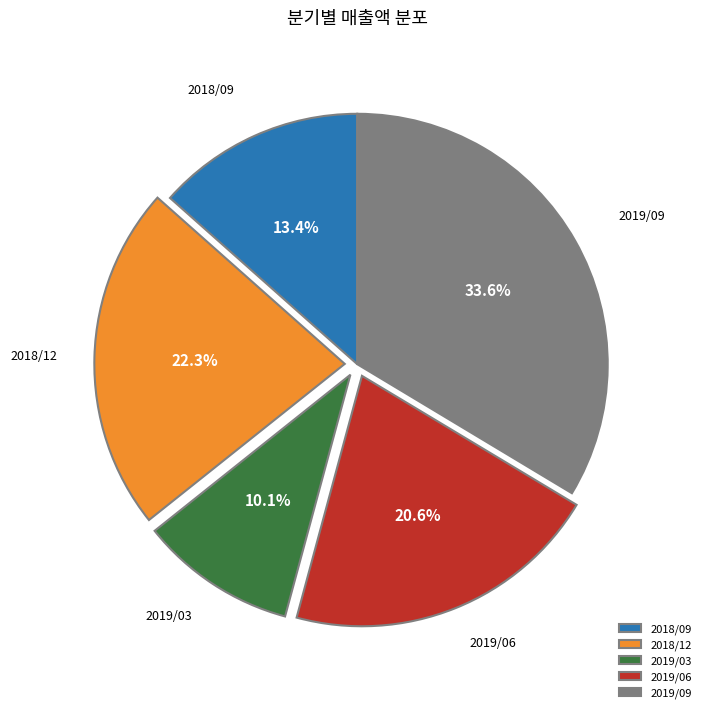

Rank the categories by value from highest to lowest.

2019/09, 2018/12, 2019/06, 2018/09, 2019/03